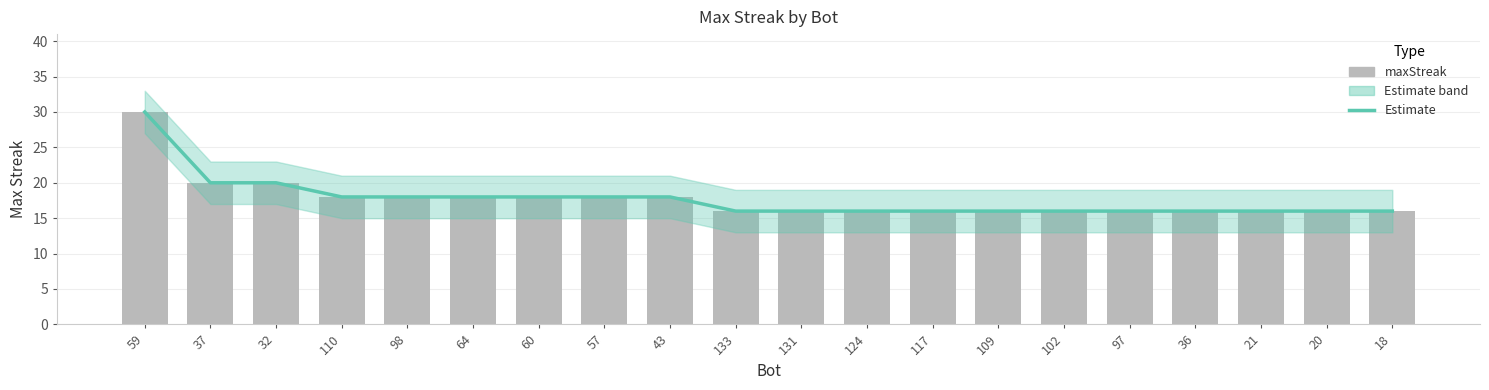

Reading left to right, what are all the values shown in this chart?

Estimate: 30	20	20	18	18	18	18	18	18	16	16	16	16	16	16	16	16	16	16	16
maxStreak (bar): 30	20	20	18	18	18	18	18	18	16	16	16	16	16	16	16	16	16	16	16